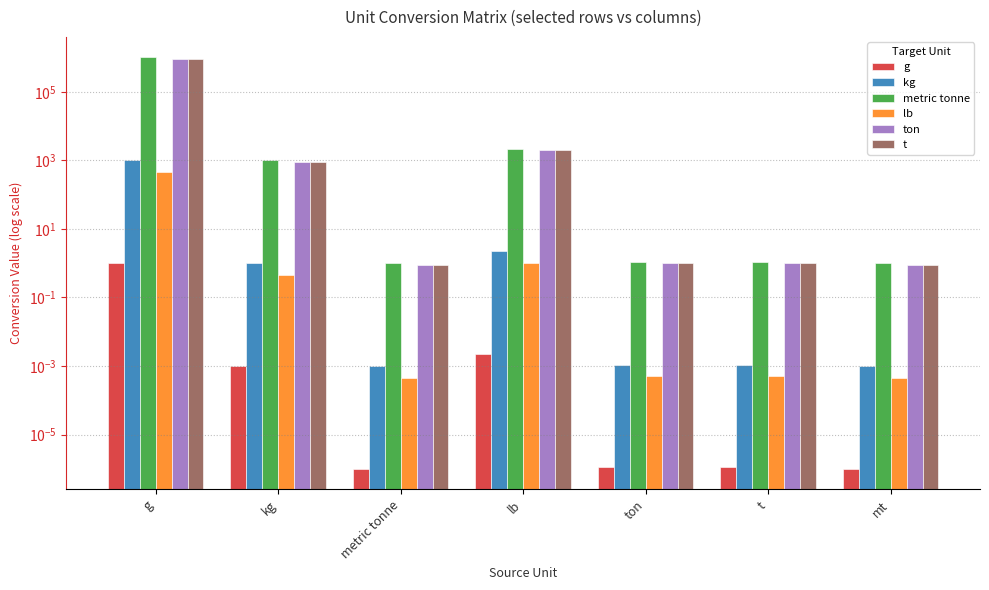

What is the greatest value displayed?

1000000.0